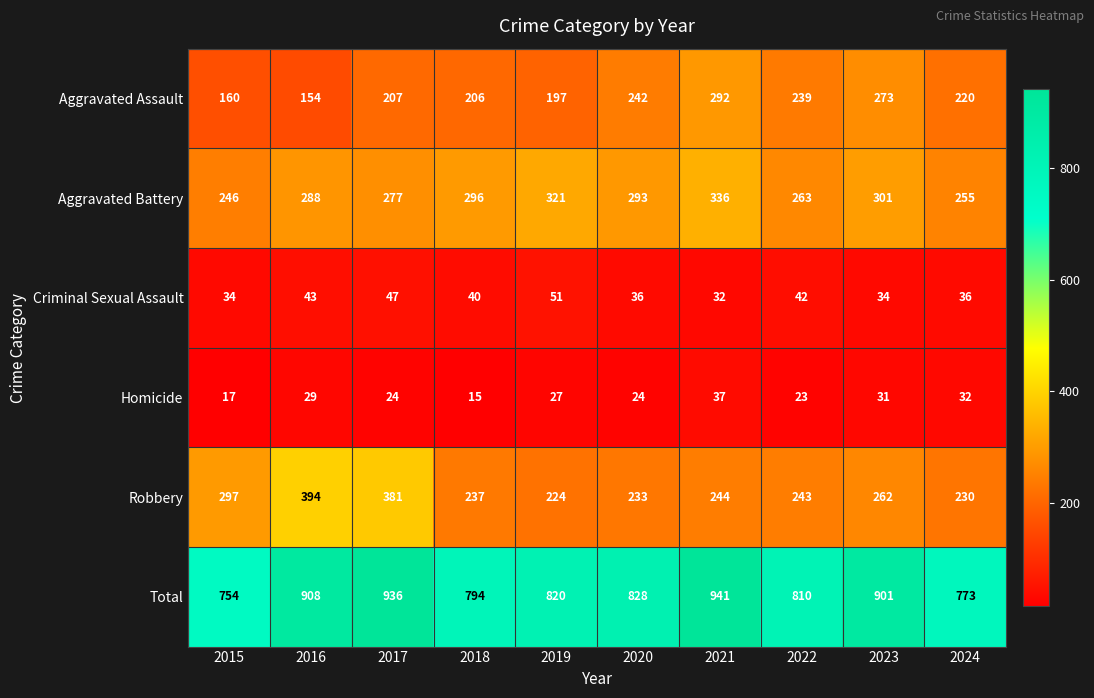

What is the sum of all Criminal Sexual Assault values?

395